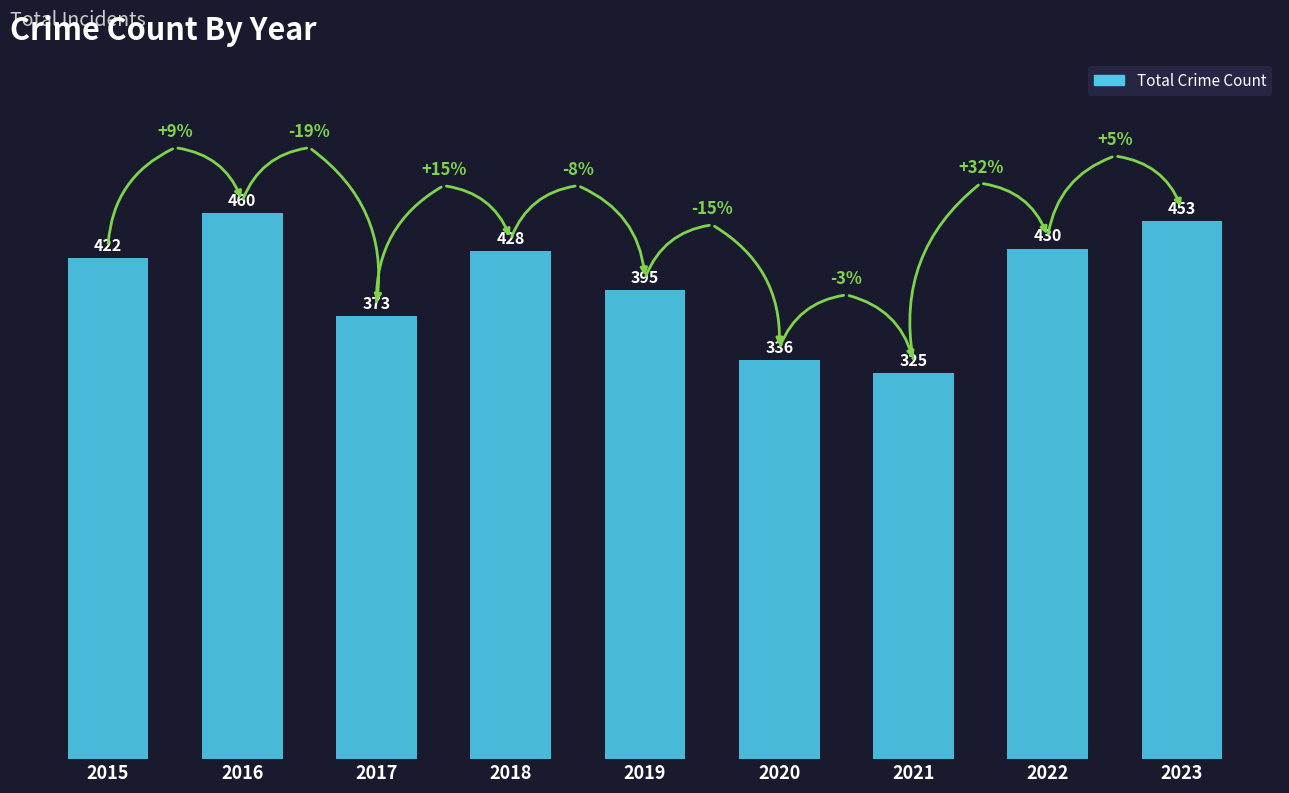

What is the value of the 2nd bar from the left?

460